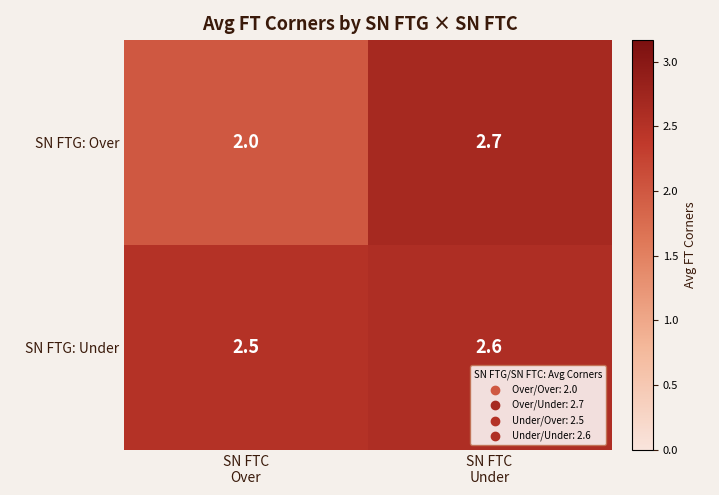

What is the difference between the maximum and minimum values in the SN FTG: Over series?

0.7